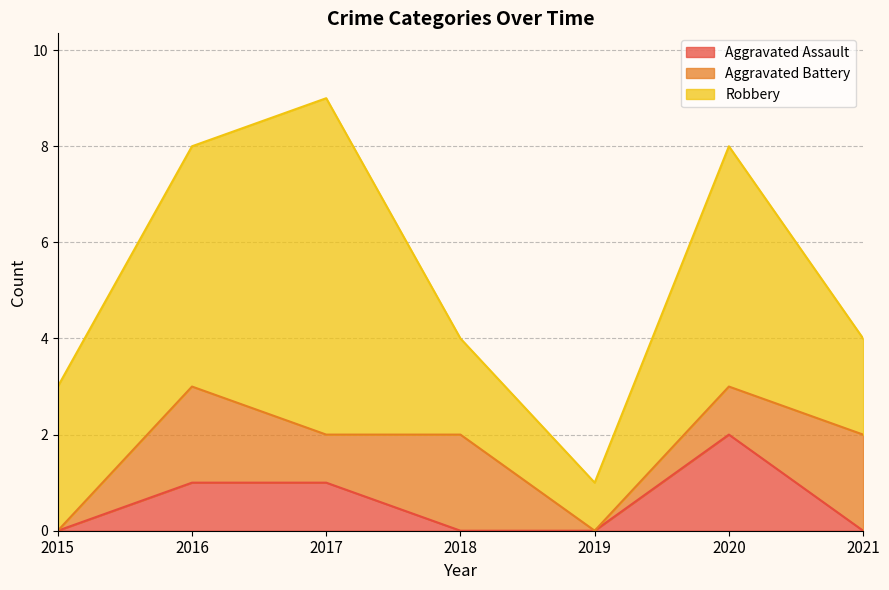

At which label is Aggravated Battery closest to 1?

2017